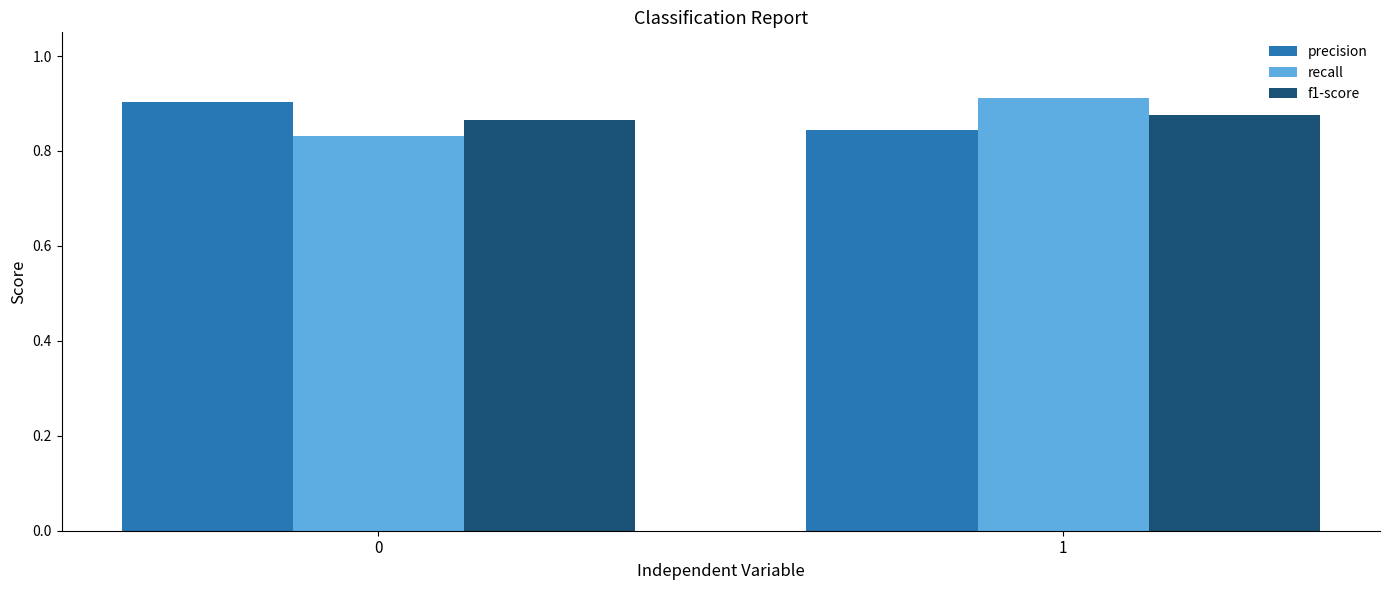

Count the number of categories in the chart.

2